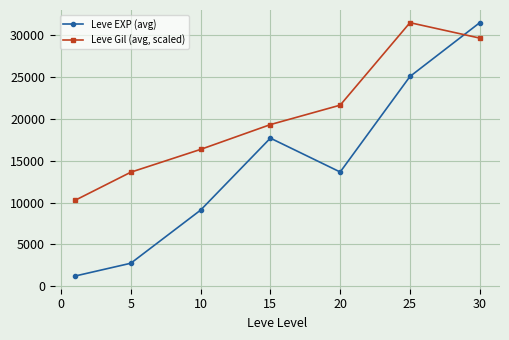

True or false: Leve EXP (avg) and Leve Gil (avg, scaled) cross at least once.

True